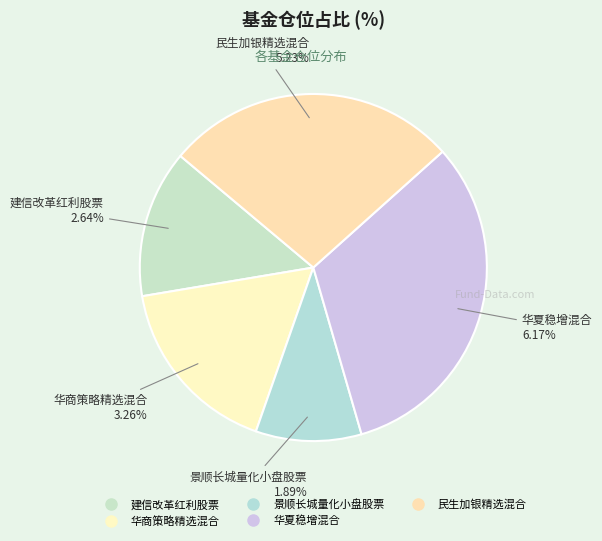

To the nearest percent, what is the difference between the largest and smallest slice percentages?

22%